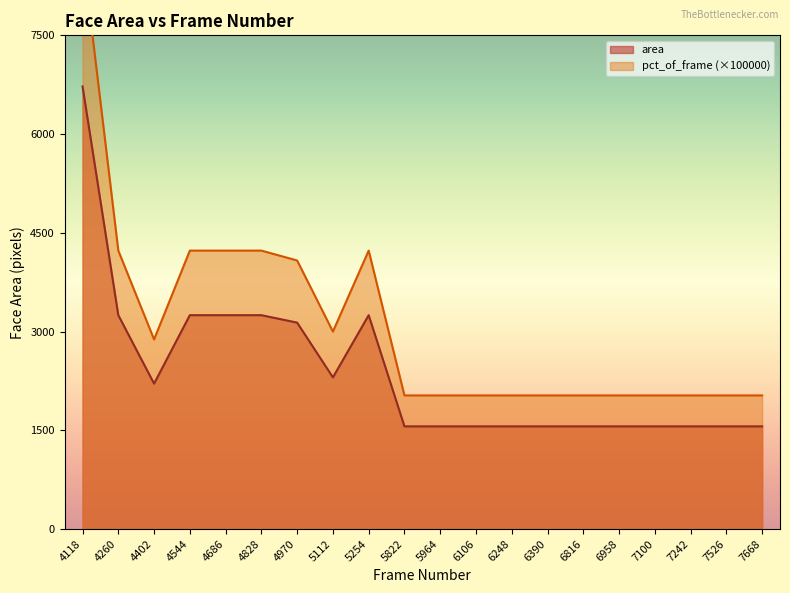

In pct_of_frame, how many points are lower than both neighbors (excluding endpoints)?

2